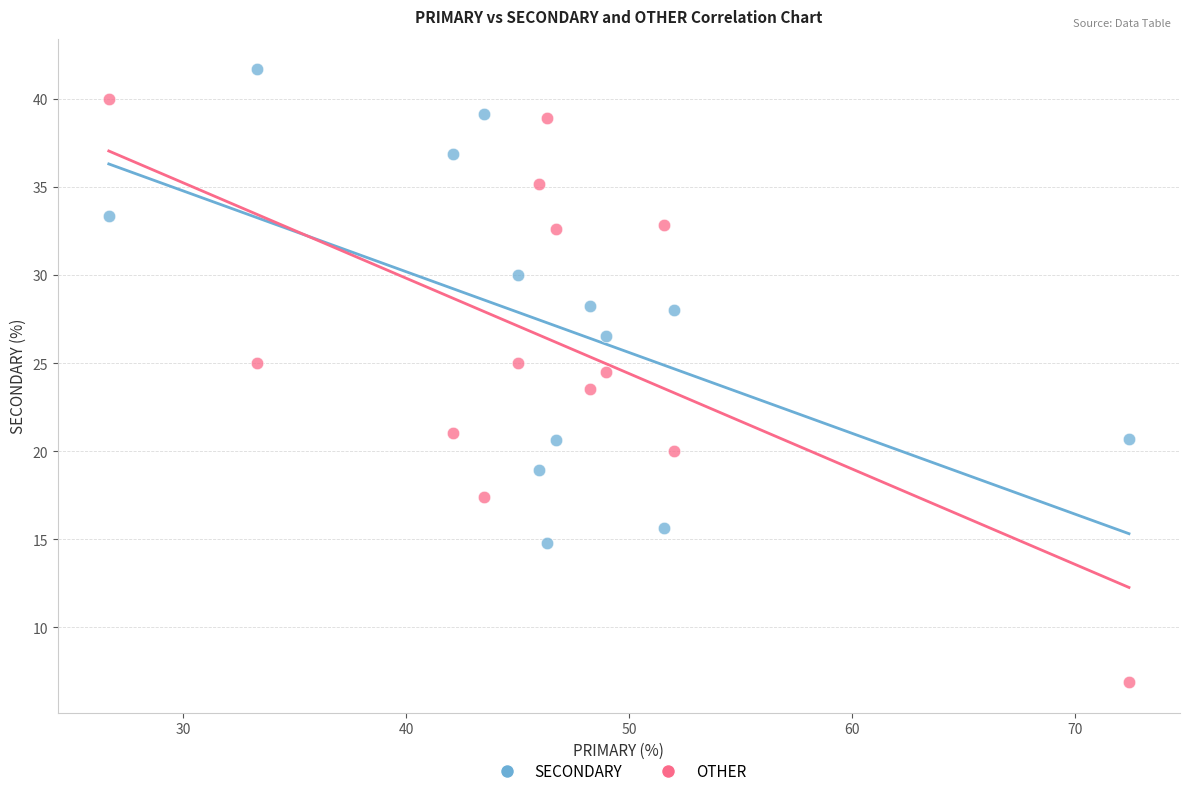

In the OTHER series, what Y value is closest to 23?

23.5